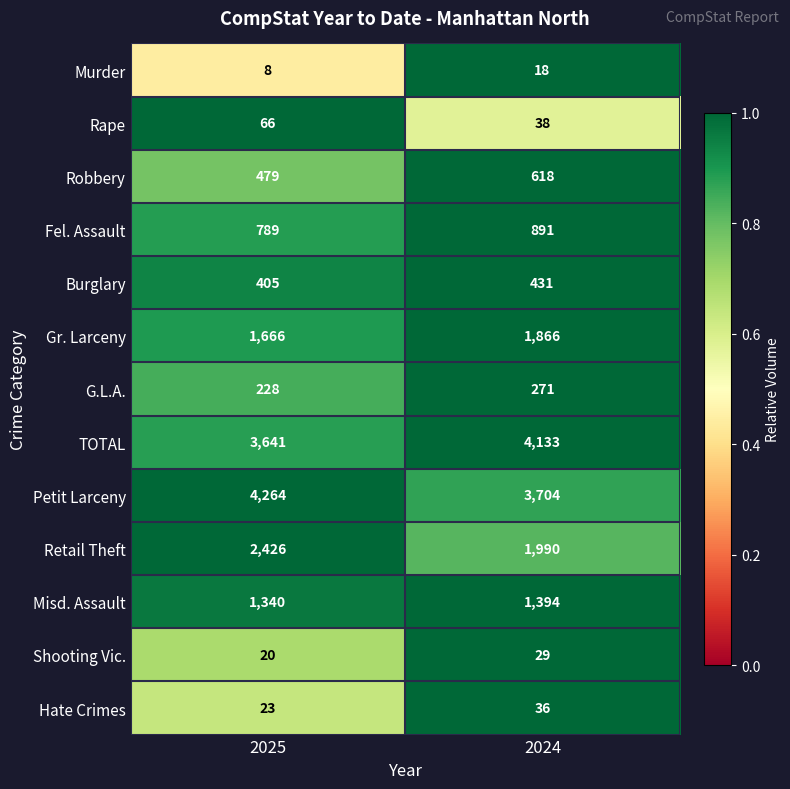

At 2024, list the series in order from smallest to largest.

Murder, Shooting Vic., Hate Crimes, Rape, G.L.A., Burglary, Robbery, Fel. Assault, Misd. Assault, Gr. Larceny, Retail Theft, Petit Larceny, TOTAL